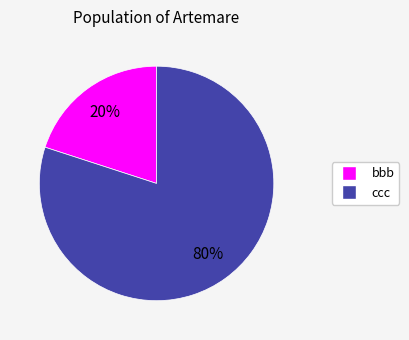

What percentage is the bbb slice, to the nearest percent?

20%